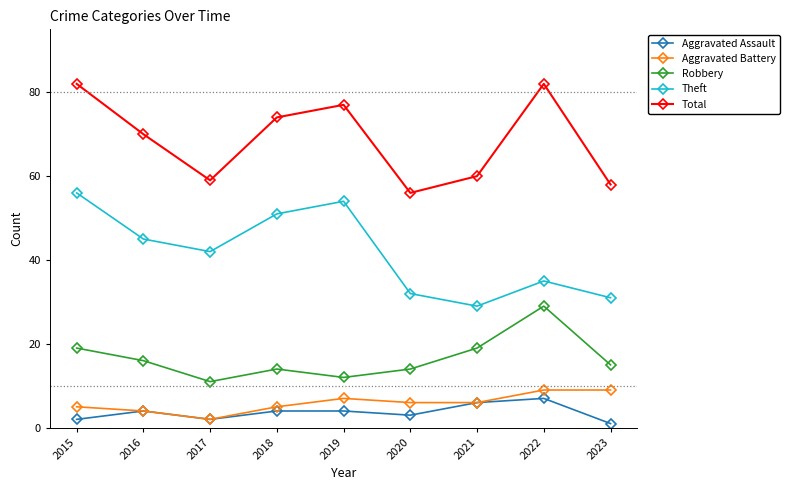

Which label corresponds to the smallest value in the chart?

2023